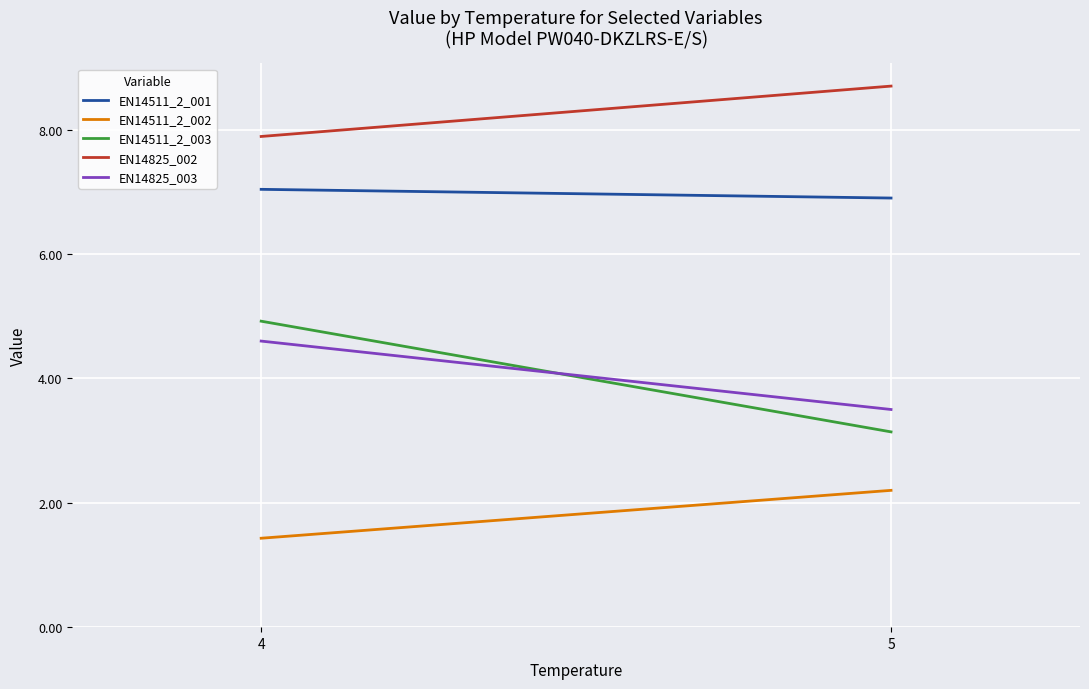

List the series in order of their peak value, highest first.

EN14825_002, EN14511_2_001, EN14511_2_003, EN14825_003, EN14511_2_002